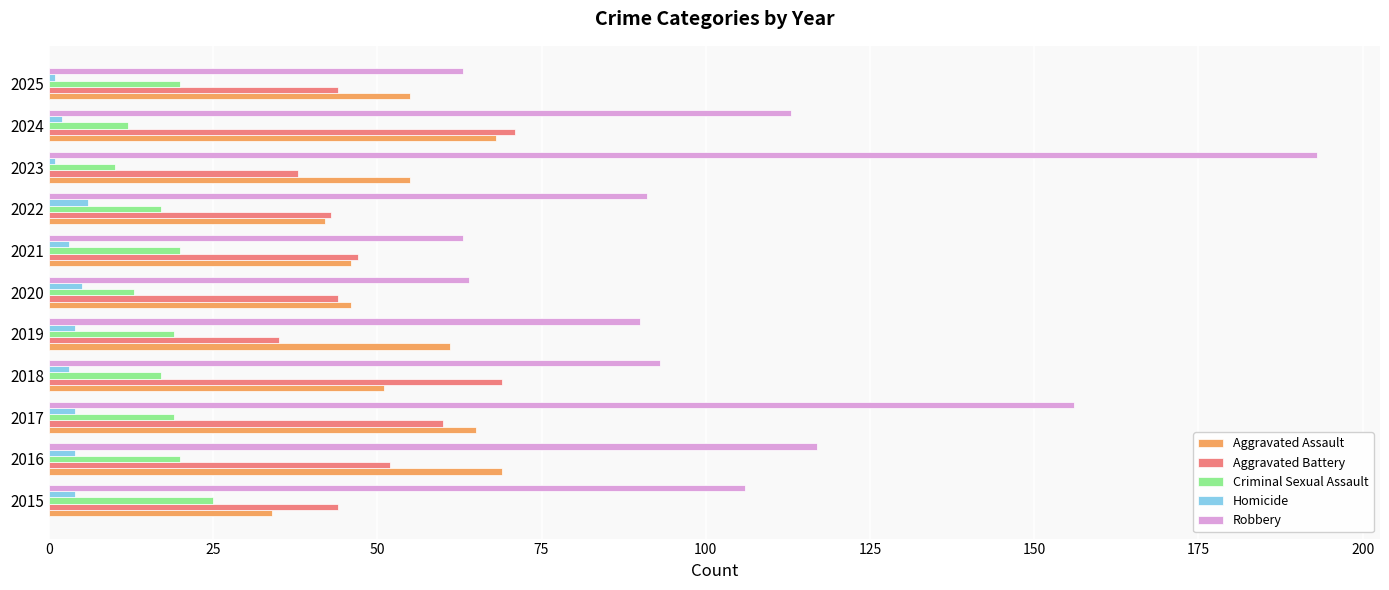

Is it true that Robbery equals 93 at 2017?

False